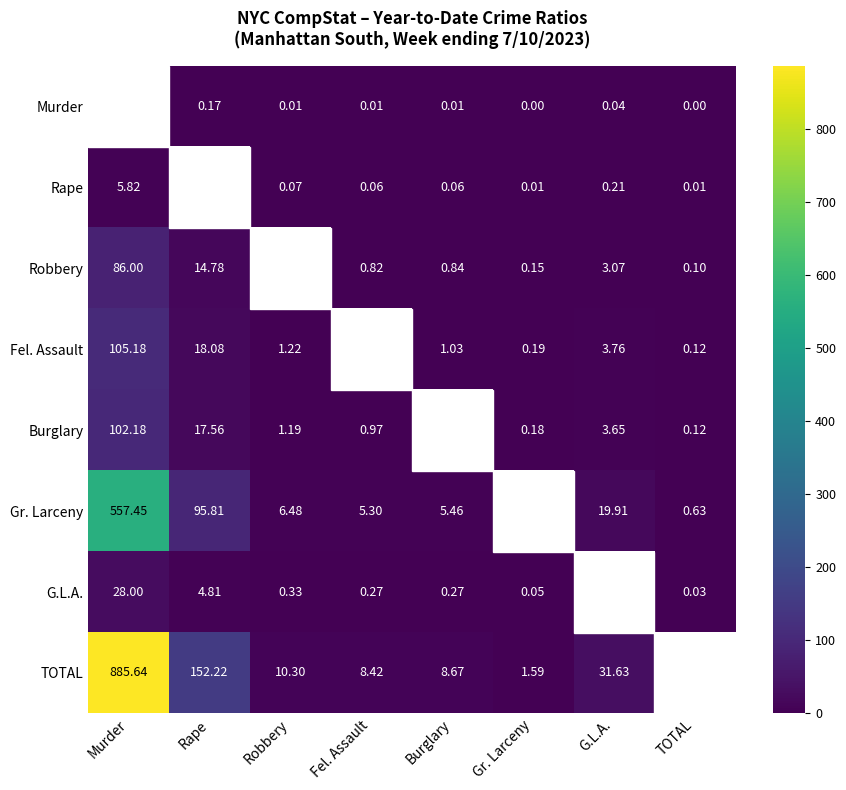

Rank the series at Robbery from lowest to highest value.

Murder, Rape, Robbery, G.L.A., Burglary, Fel. Assault, Gr. Larceny, TOTAL